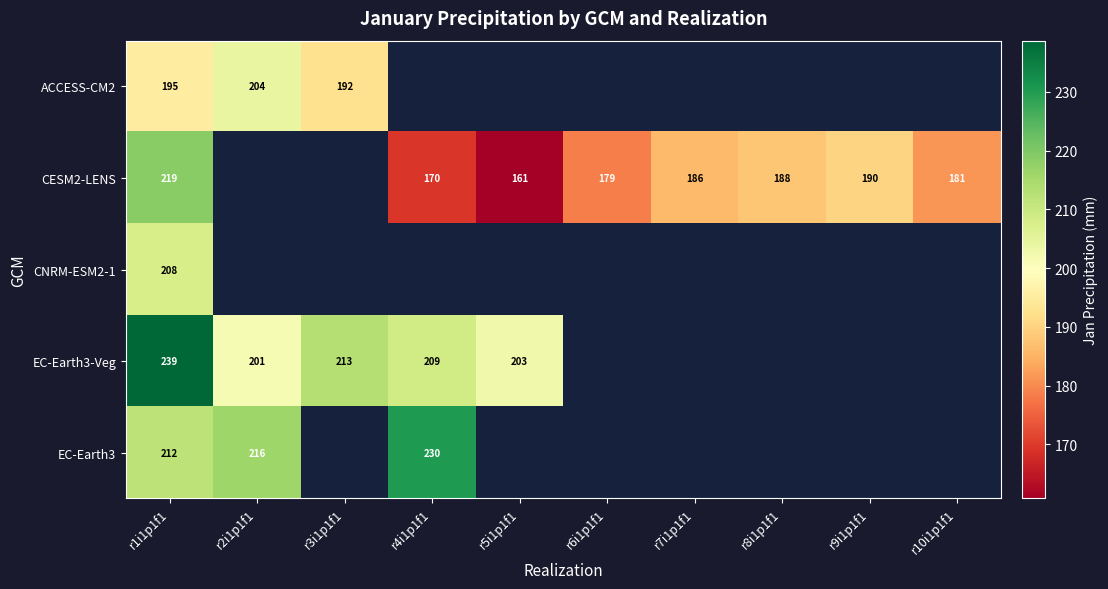

What is the minimum value for EC-Earth3-Veg?

201.4